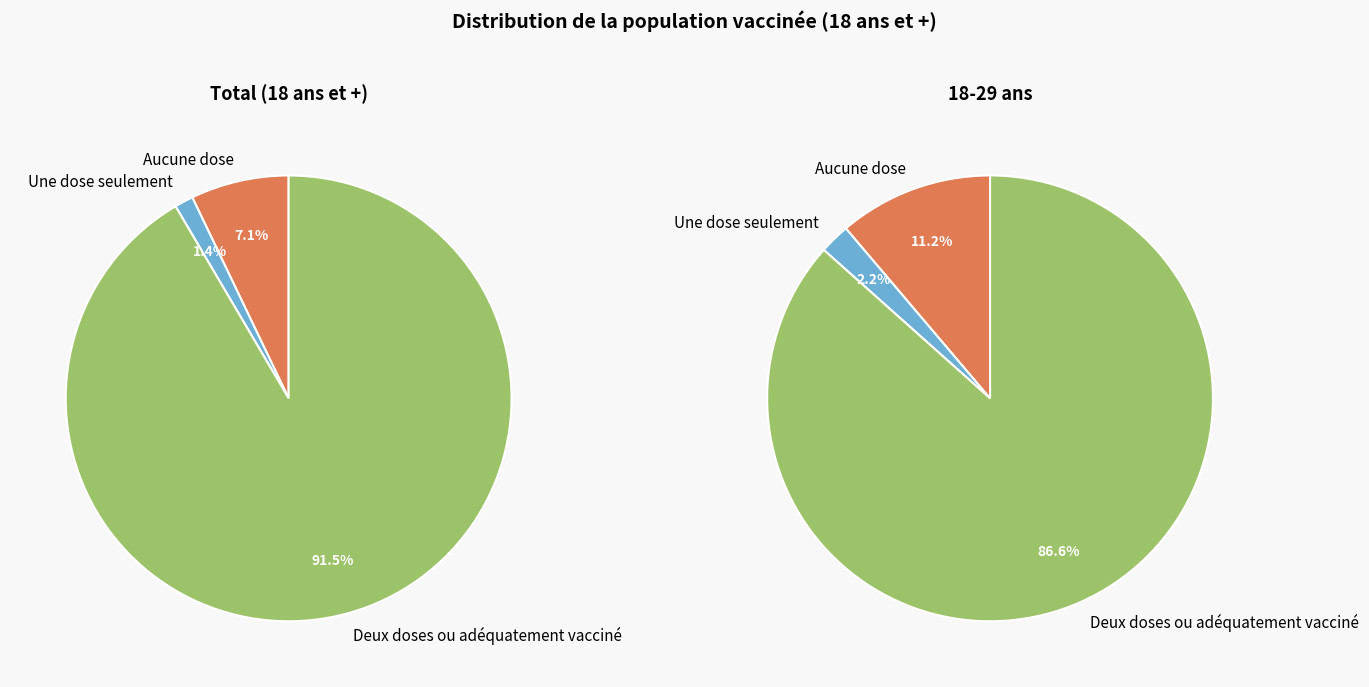

Is Deux doses ou adéquatement vacciné the majority of the pie?

Yes